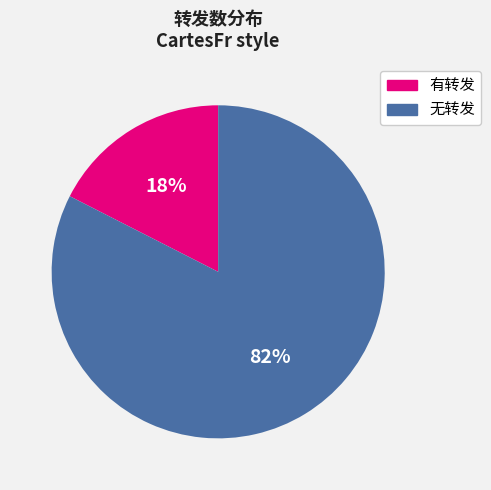

Is the sum of 无转发 and 有转发 greater than half?

Yes